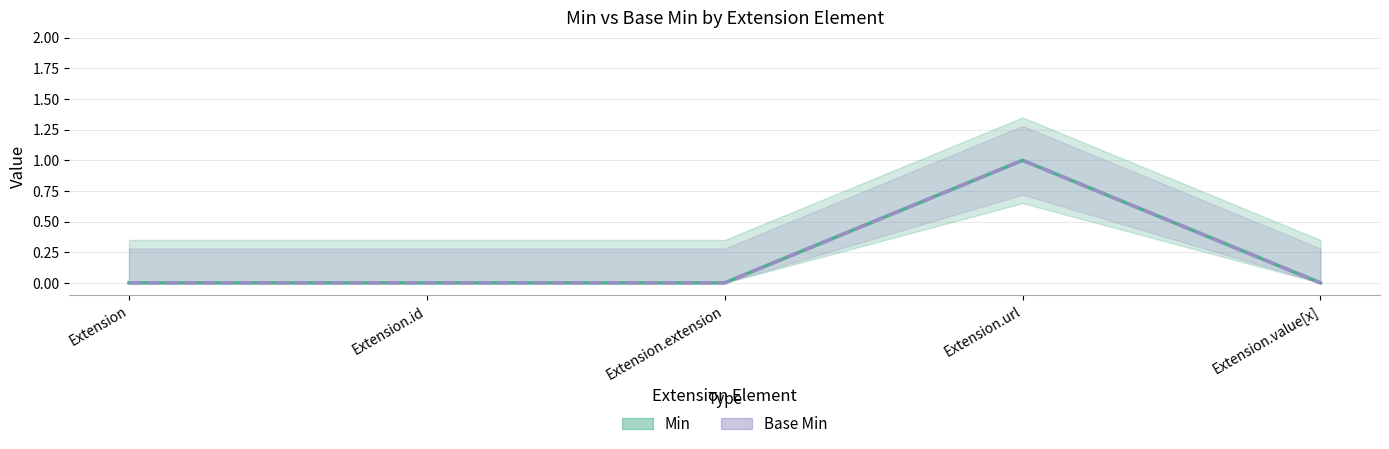

The Base Min series shows 0 at Extension.id. True or false?

True